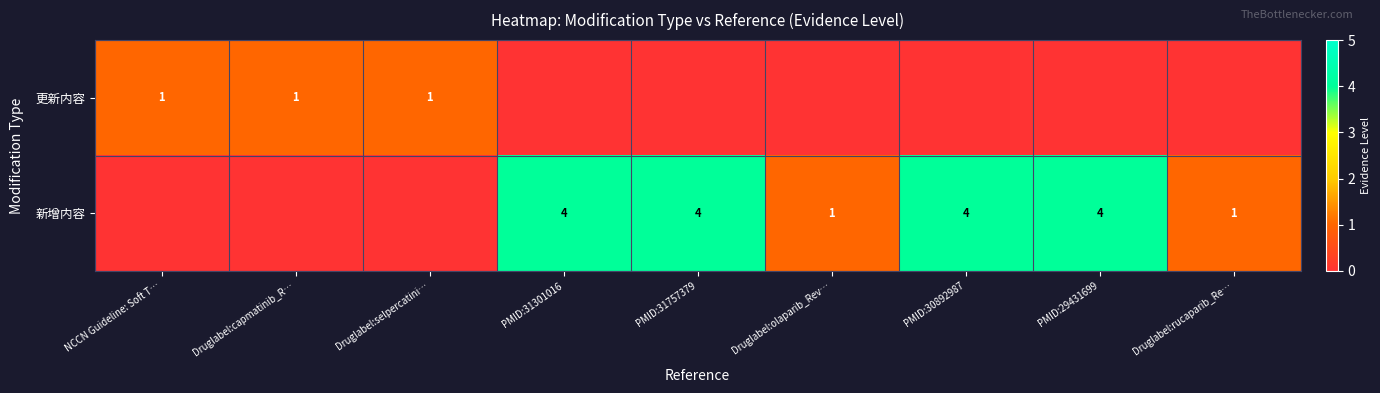

Is it true that 新增内容 equals 4 at PMID:30892987?

True